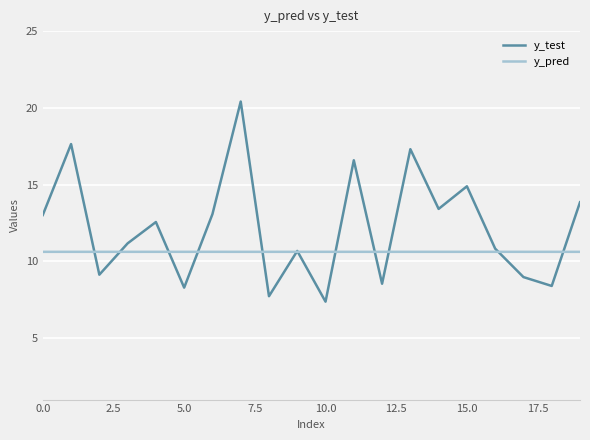

What is the maximum value shown in the chart?

20.4